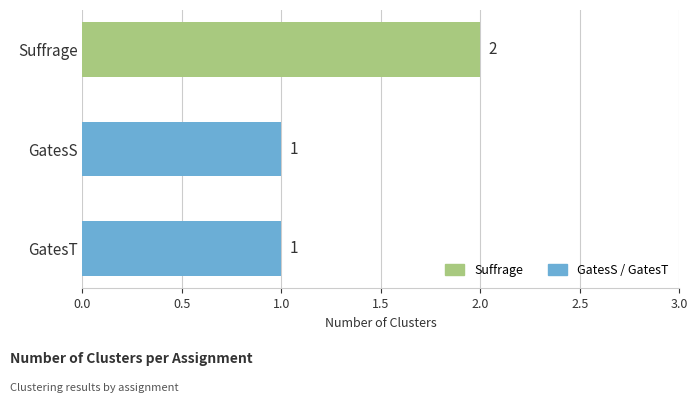

What is the sum of all values?

4